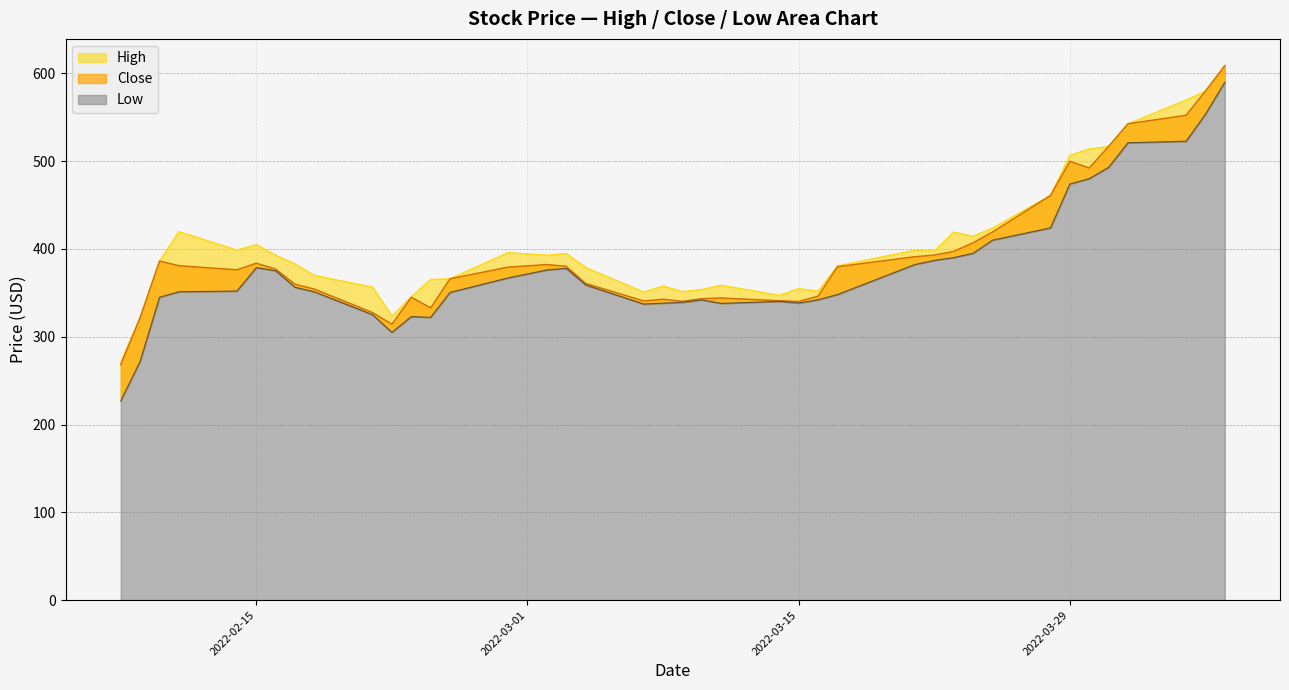

Count the number of data series in this chart.

3